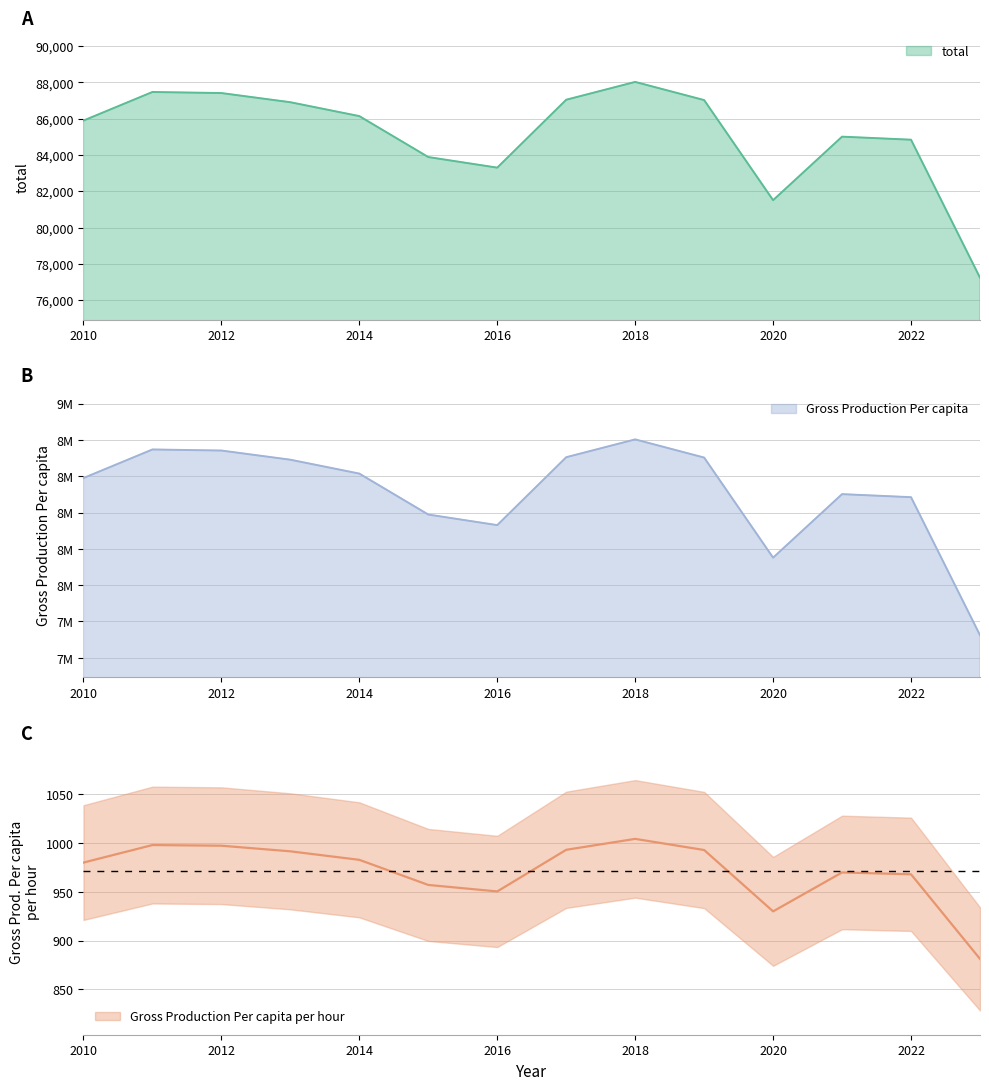

What is the difference between the highest and lowest values at 2019?

8616061.2